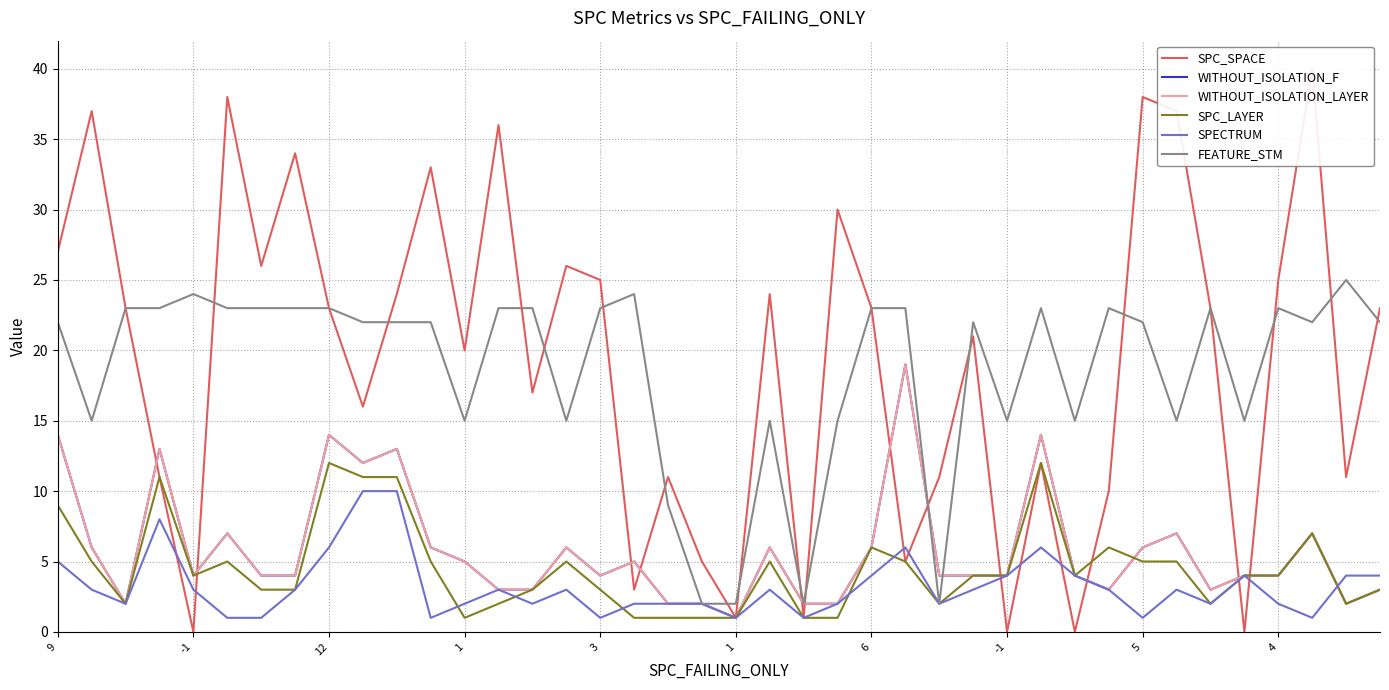

The WITHOUT_ISOLATION_F series shows 5 at 17. True or false?

True